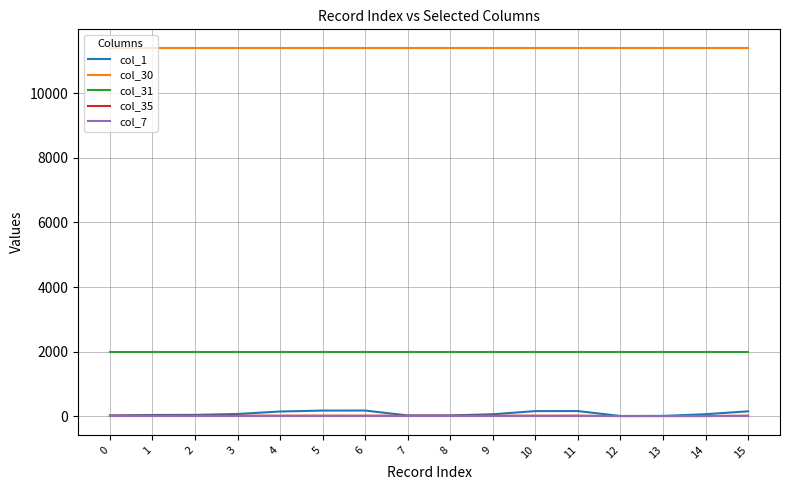

Which series has the largest total across all categories?

col_30